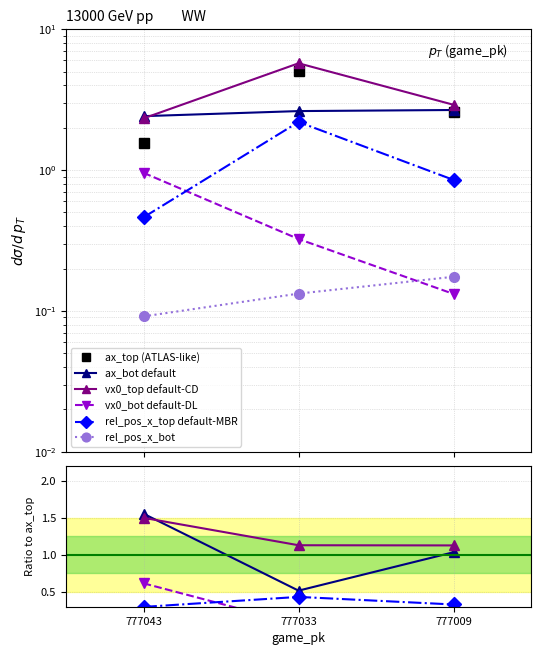

True or false: vx0_bot default-DL has a value of 0.0 at 777033.

False